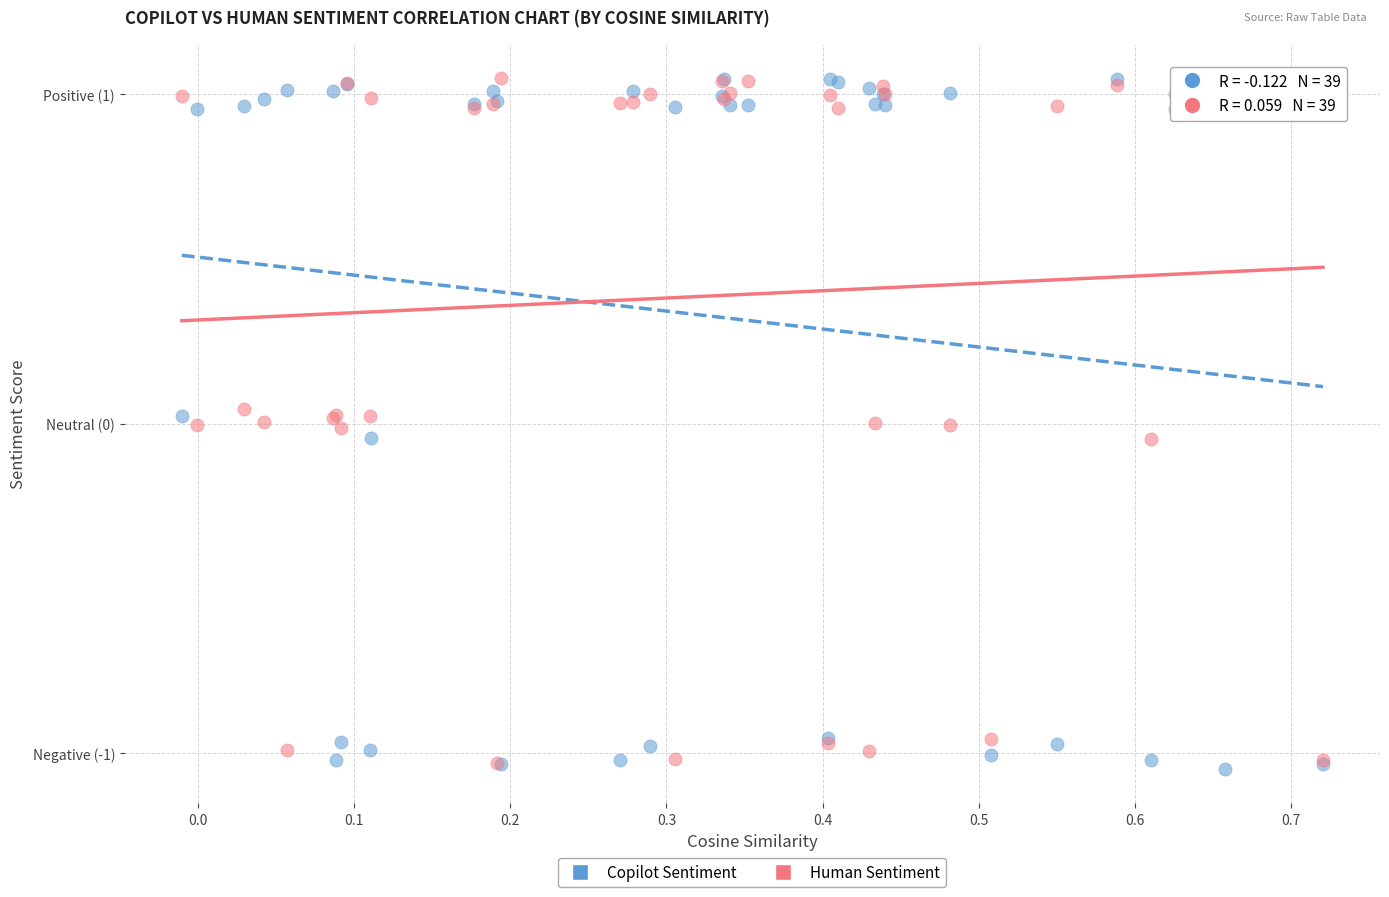

Which series contains the lowest Y value?

Copilot Sentiment